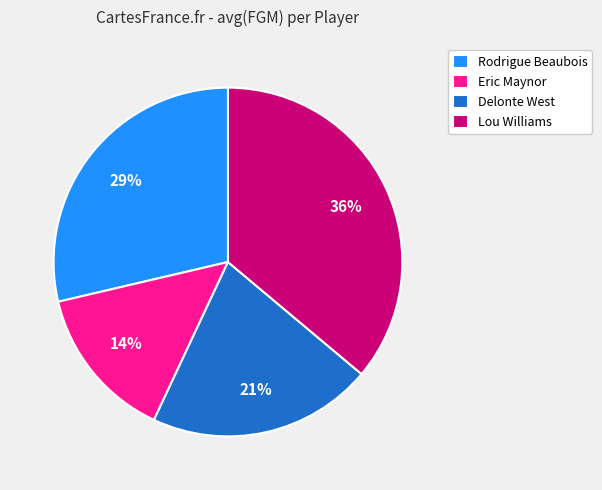

To the nearest percent, what portion does Lou Williams represent?

36%